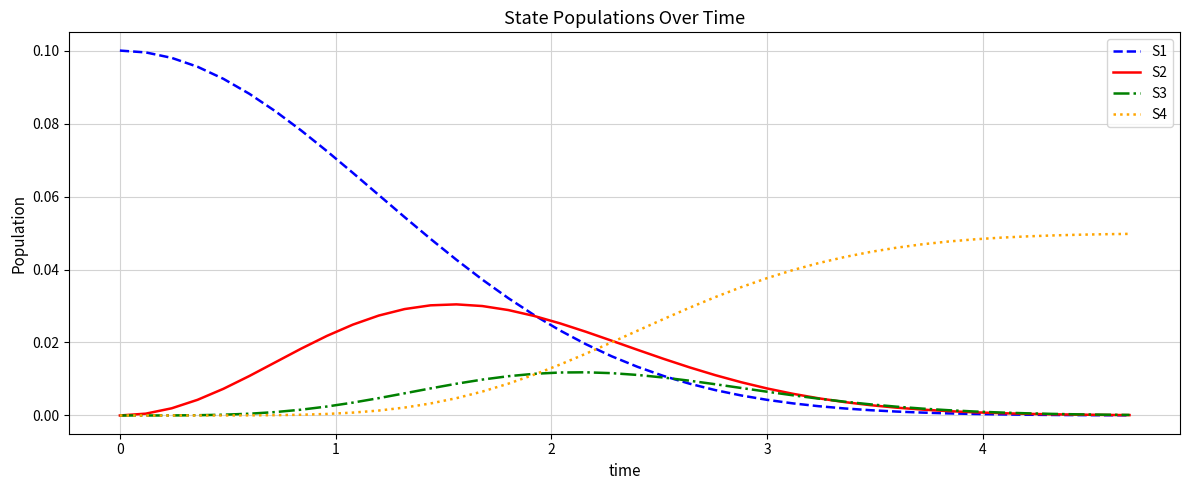

Which series has the largest total across all categories?

S1